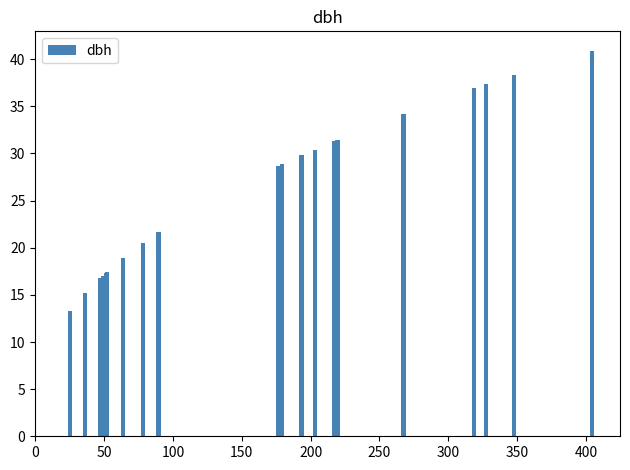

Count the number of data series in this chart.

1